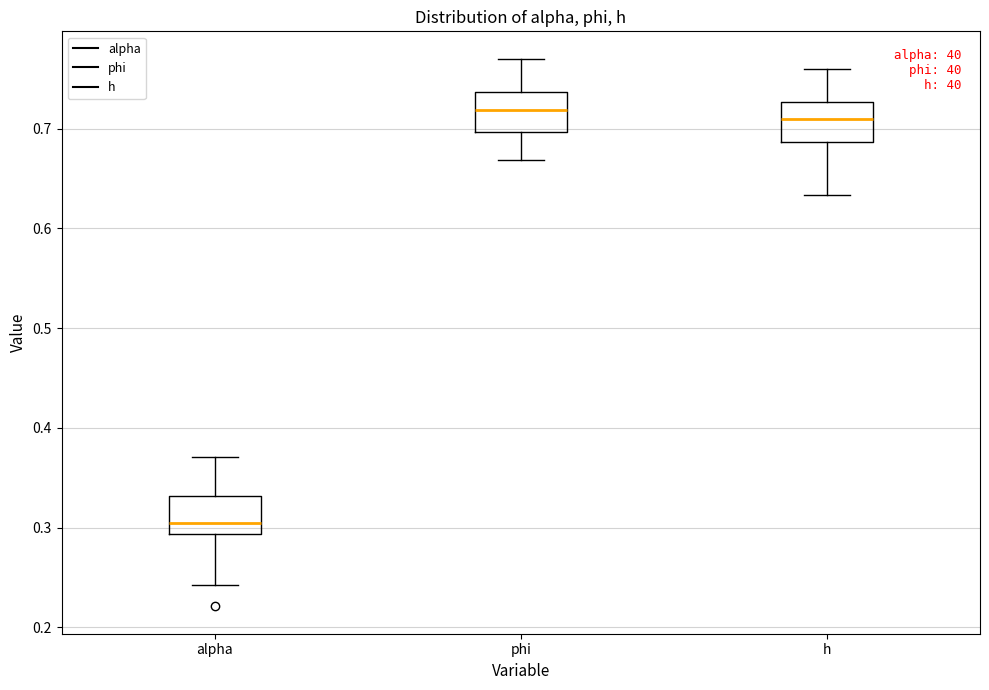

Reading left to right, transcribe this box plot: for each box, give where its median line is, the range the box spans, and where its two whiskers end, as read against the y-axis. The values are not printed on the chart, so give them approximately, as read against the axis.

alpha: median 0.30, box 0.29 to 0.33, whiskers 0.24 to 0.37
phi: median 0.72, box 0.70 to 0.74, whiskers 0.67 to 0.77
h: median 0.71, box 0.69 to 0.73, whiskers 0.63 to 0.76